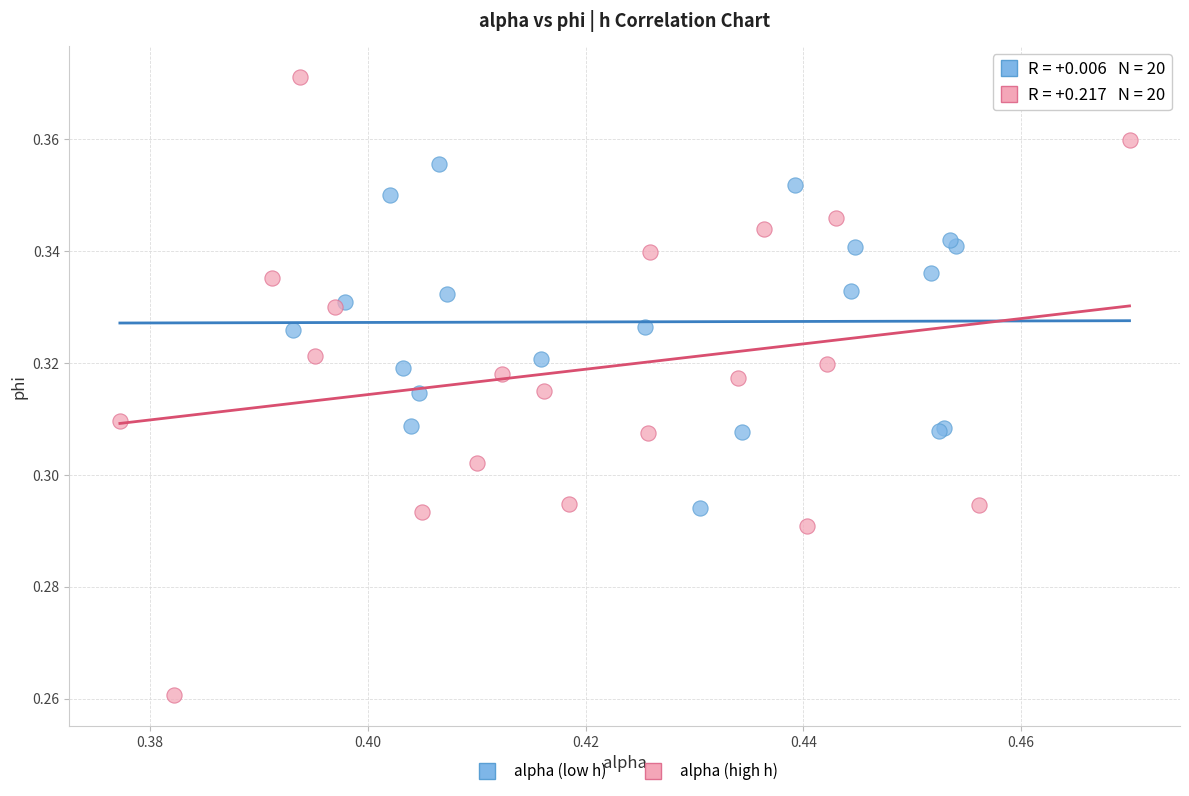

Which series has the widest spread of Y values?

alpha (high h)